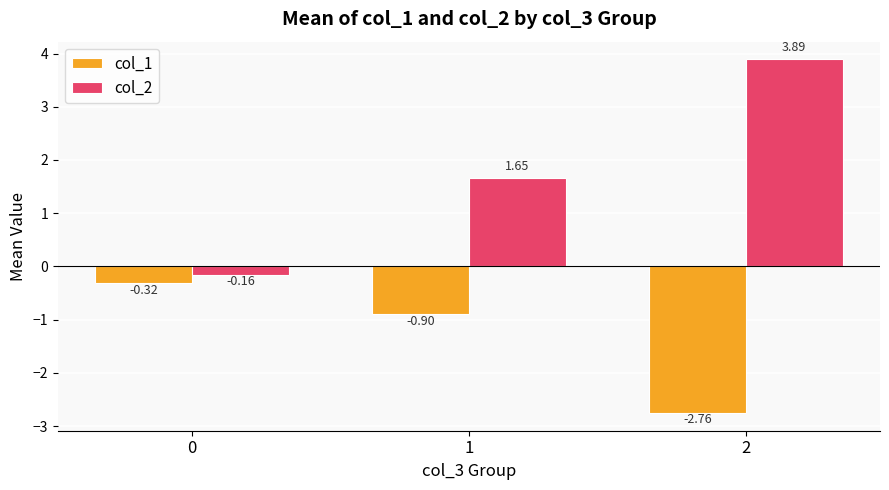

Between 1 and 2, which series saw the biggest shift?

col_2